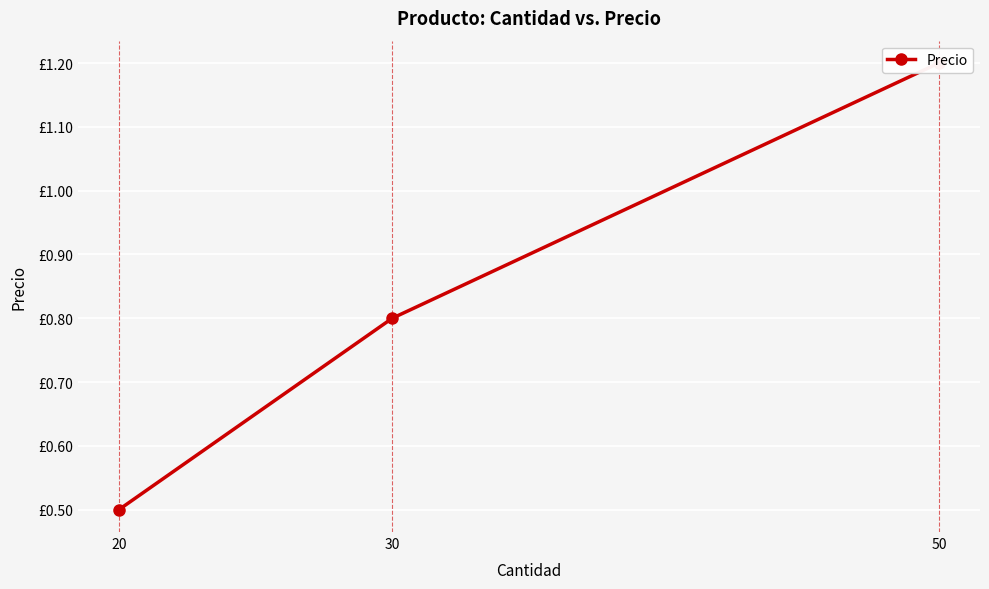

The value at 20 is 0.5. True or false?

True